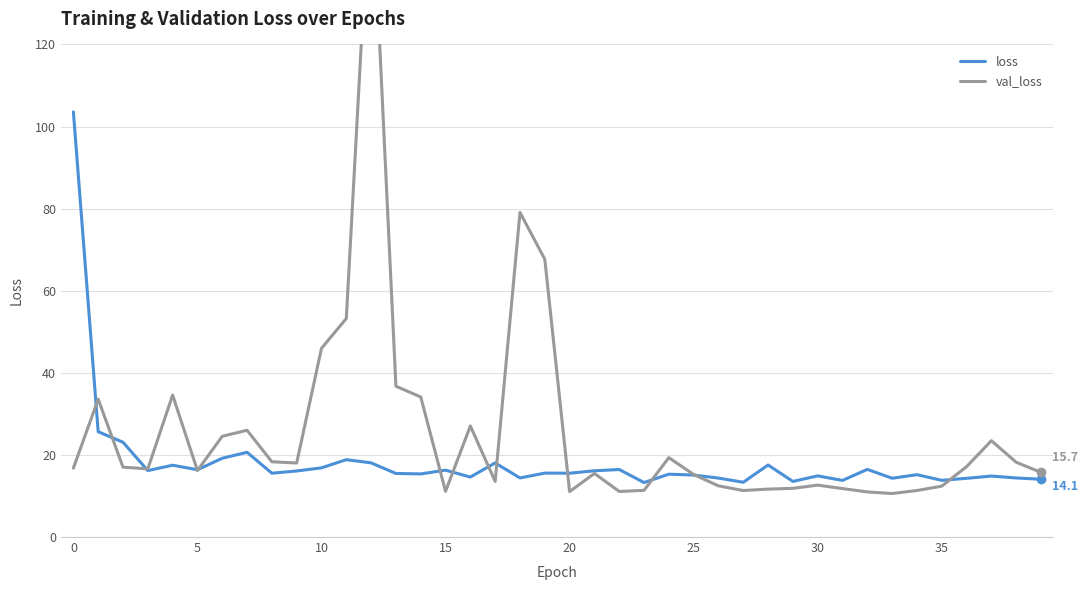

What is the maximum value for loss?

103.6